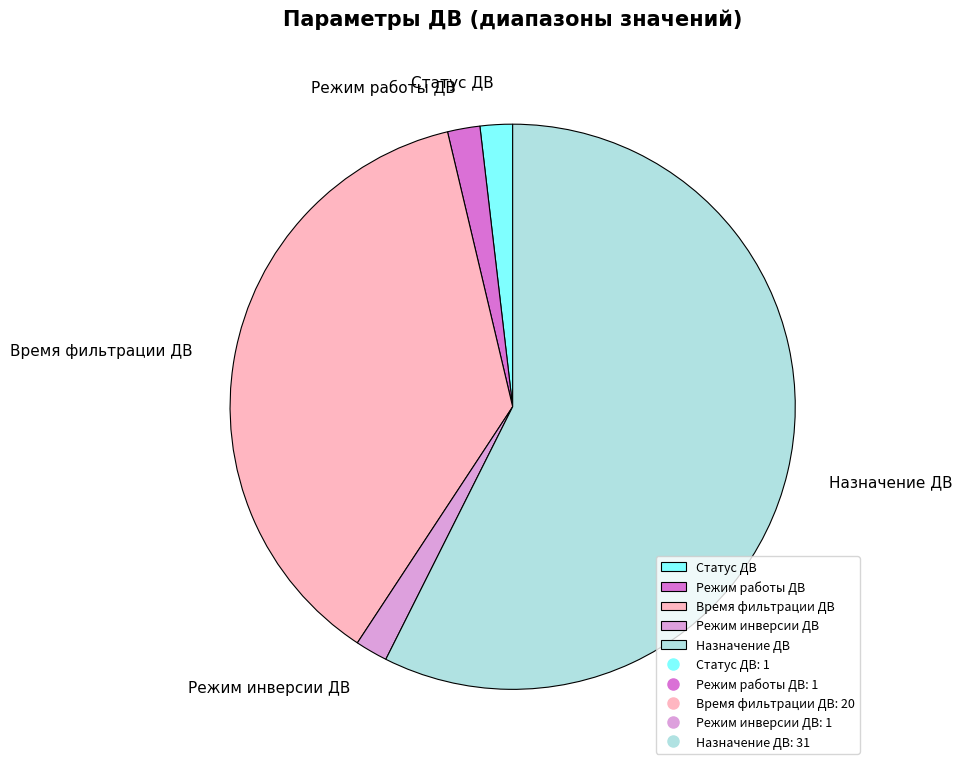

Which slice is the largest?

Назначение ДВ